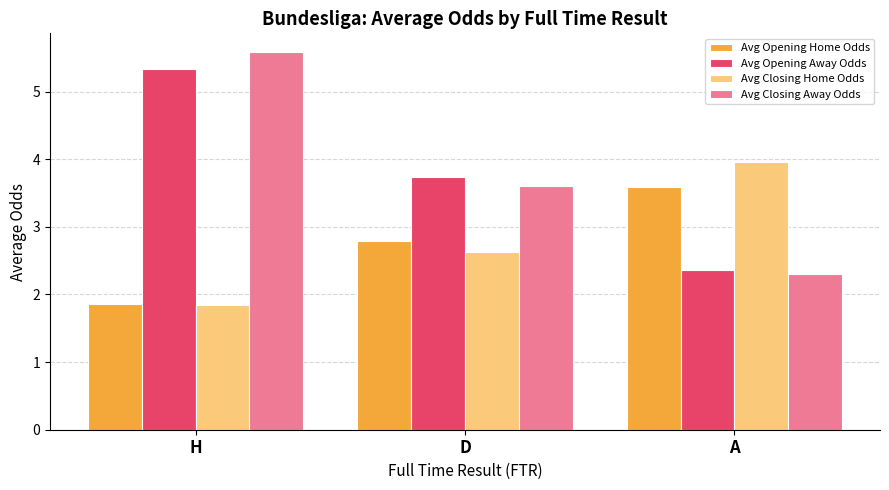

How many bars are there in each group?

4